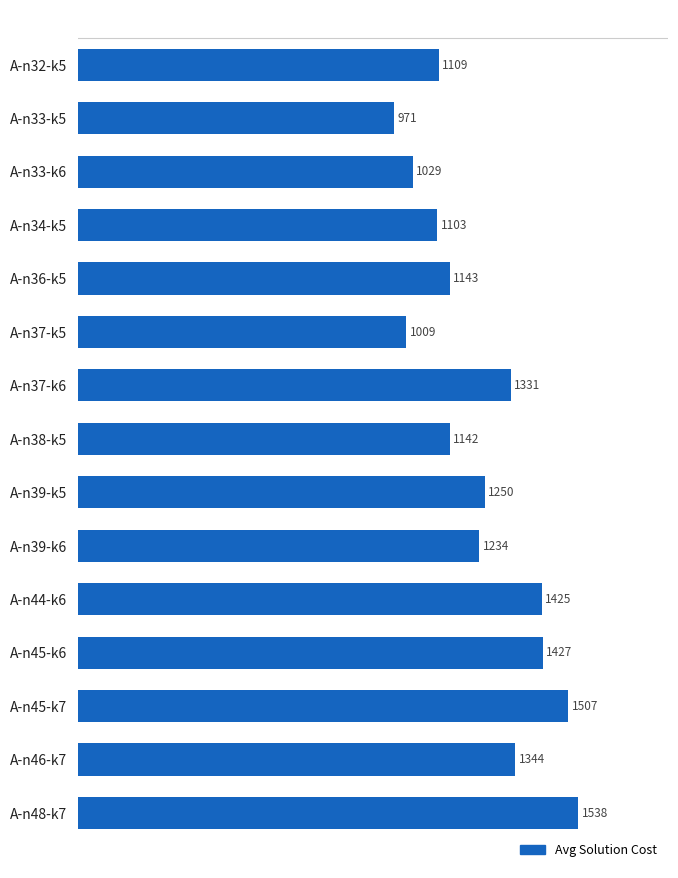

How many data points are less than 1233?

7